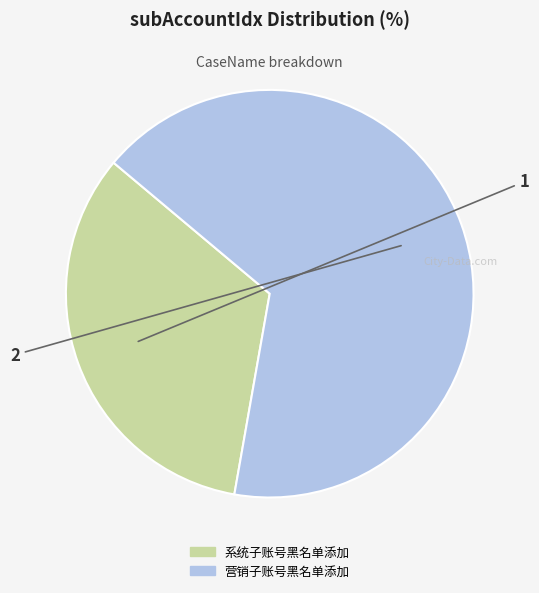

Rank the categories by value from lowest to highest.

系统子账号黑名单添加, 营销子账号黑名单添加